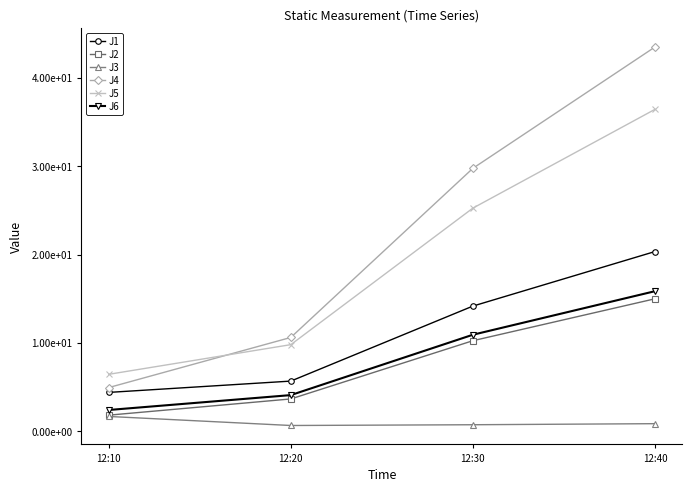

Is this an area chart (filled region under the line)?

No